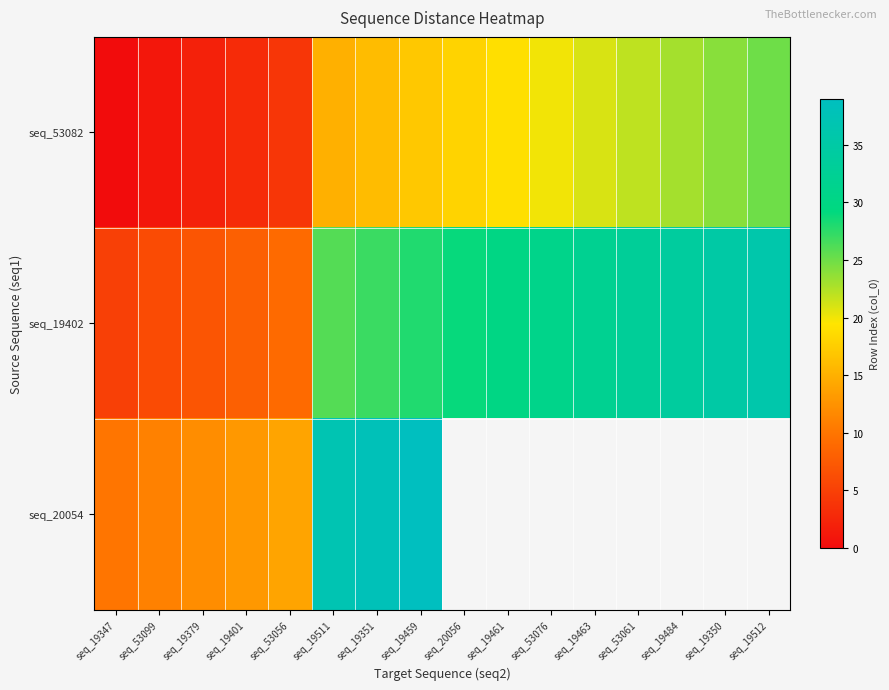

What is the maximum value for seq_20054?

39.0